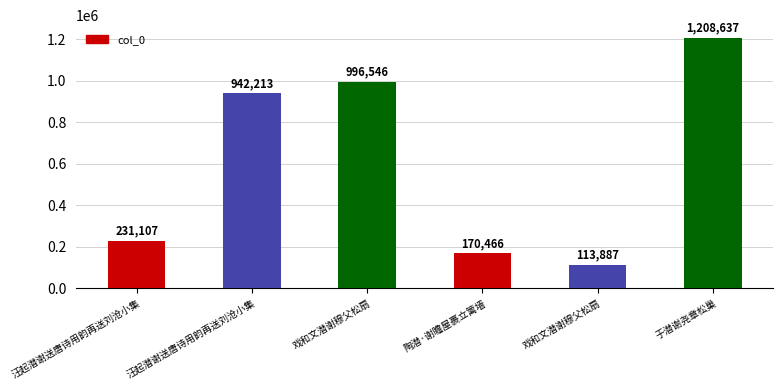

What is the change in value from 汪起潜谢送唐诗用韵再送刘沧小集 to 陶潜·谢瞻屋裹立篱墙?

-60641